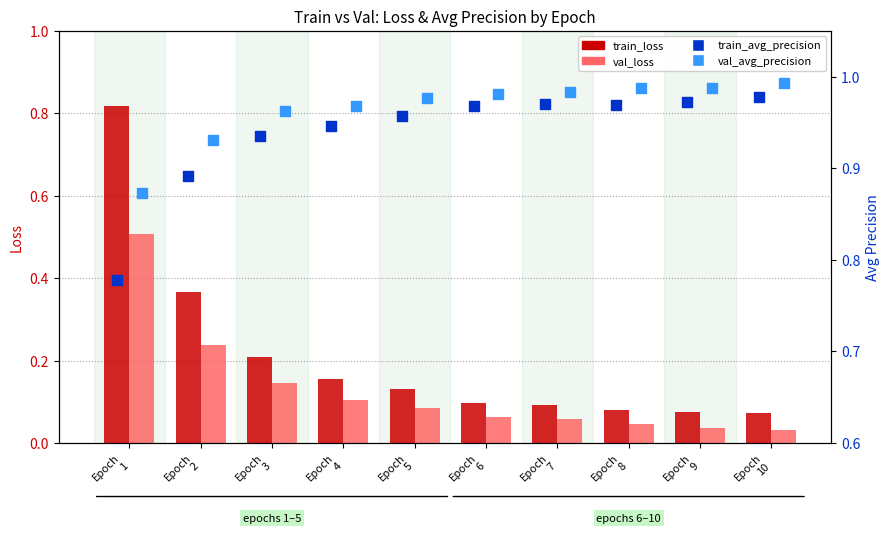

Which series reaches the maximum Y coordinate?

val_avg_precision